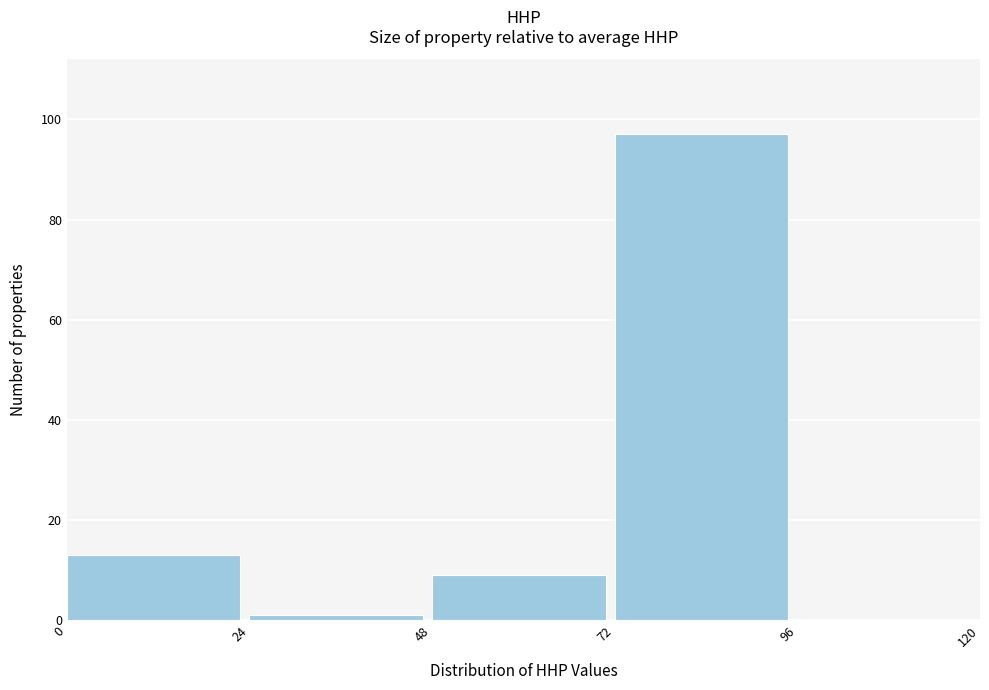

Reading left to right, list every bar in this chart as the range it spans on the x-axis followed by its height. The values are not printed on the chart, so give them approximately, as read against the axis.

0 to 24: 14
24 to 48: under 2
48 to 72: 10
72 to 96: 98
96 to 120: 0